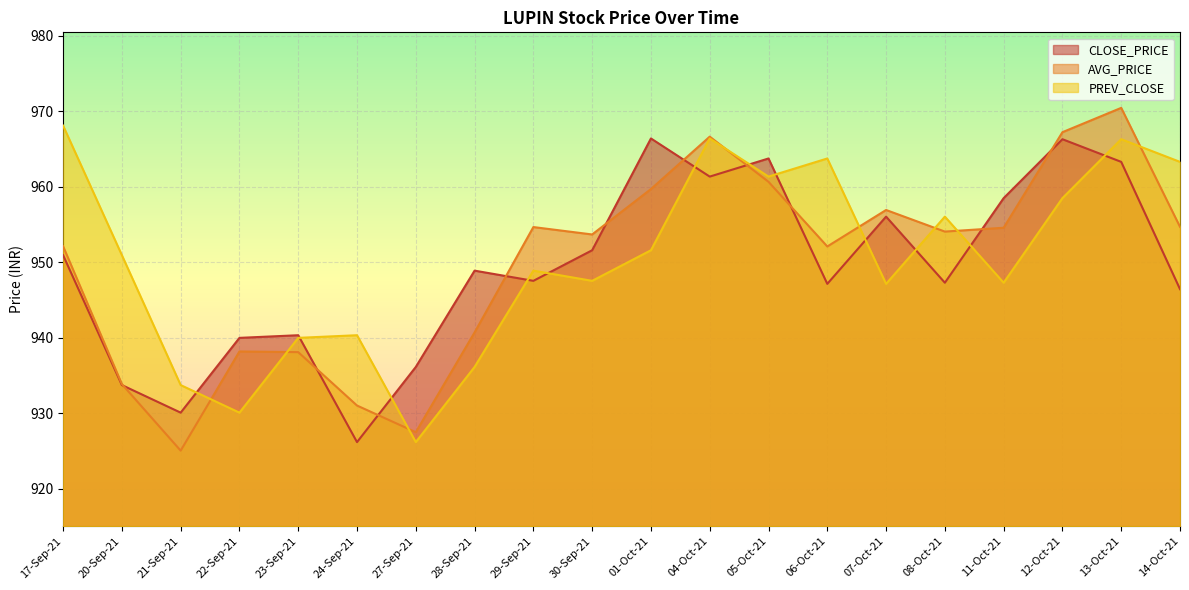

The value of AVG_PRICE at 07-Oct-21 is 1360.8. True or false?

False